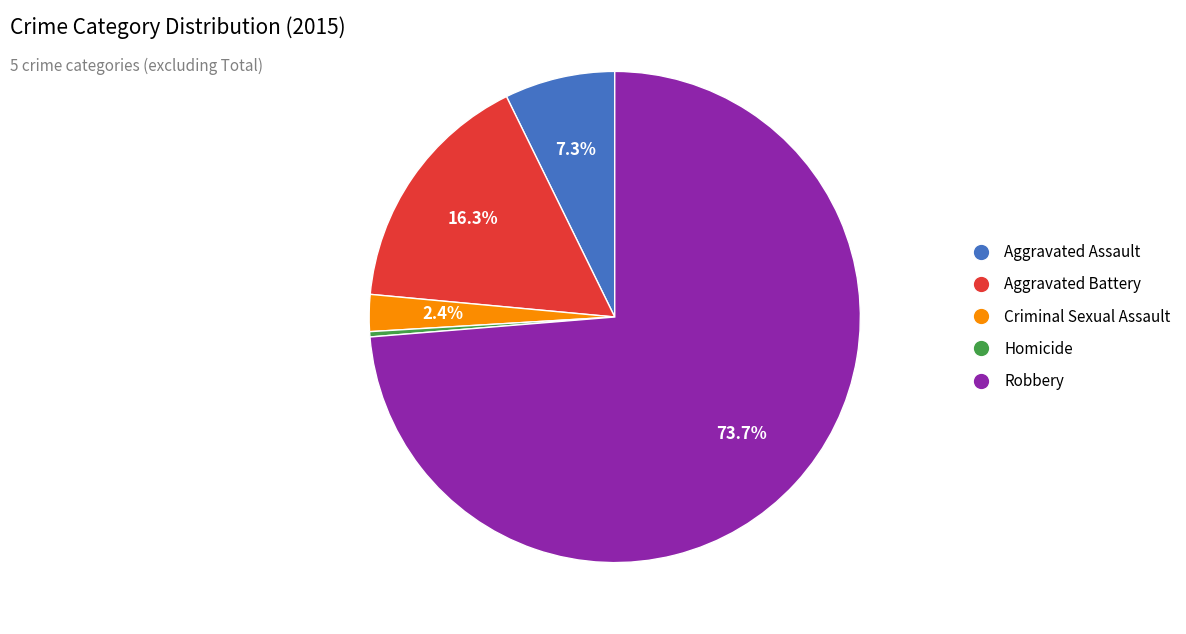

Rank the categories by value from lowest to highest.

Homicide, Criminal Sexual Assault, Aggravated Assault, Aggravated Battery, Robbery